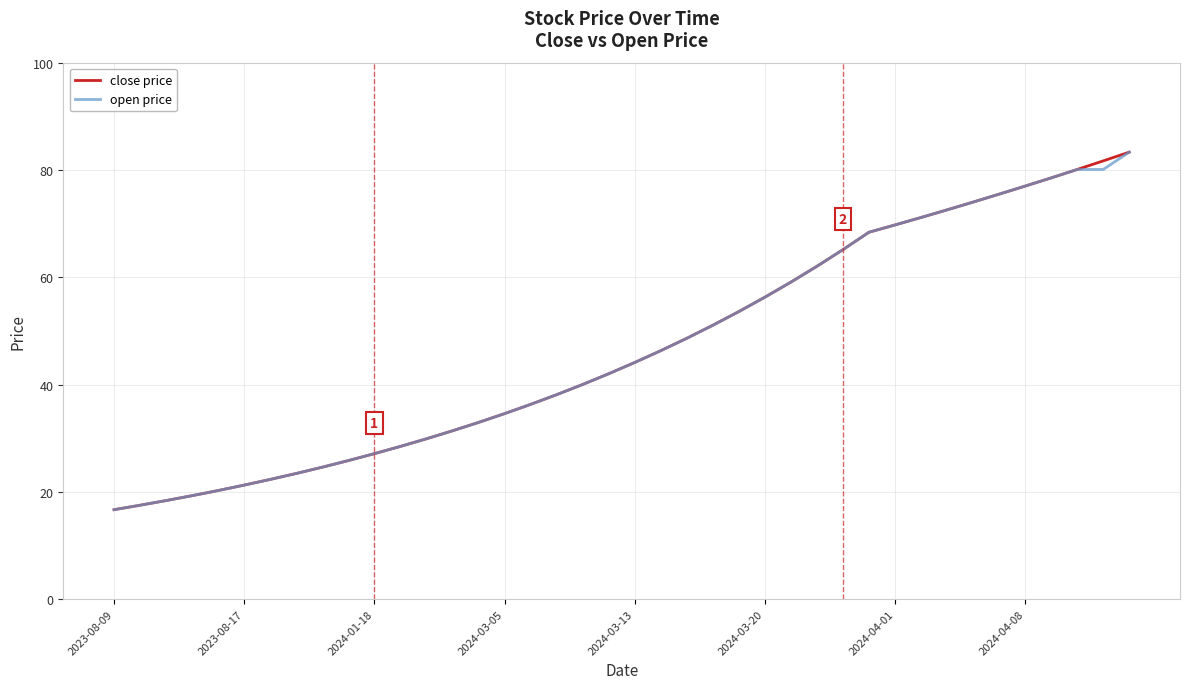

What is the difference between the maximum and minimum values in the open price series?

66.6